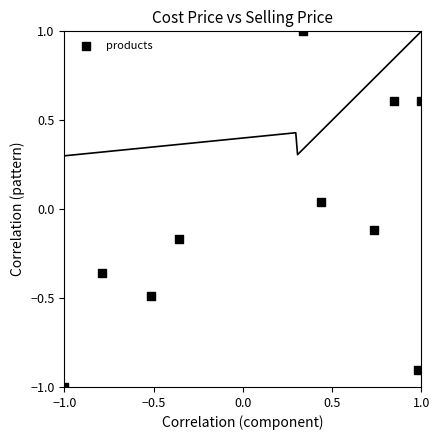

What is the range of Y values (max minus min)?

2.0